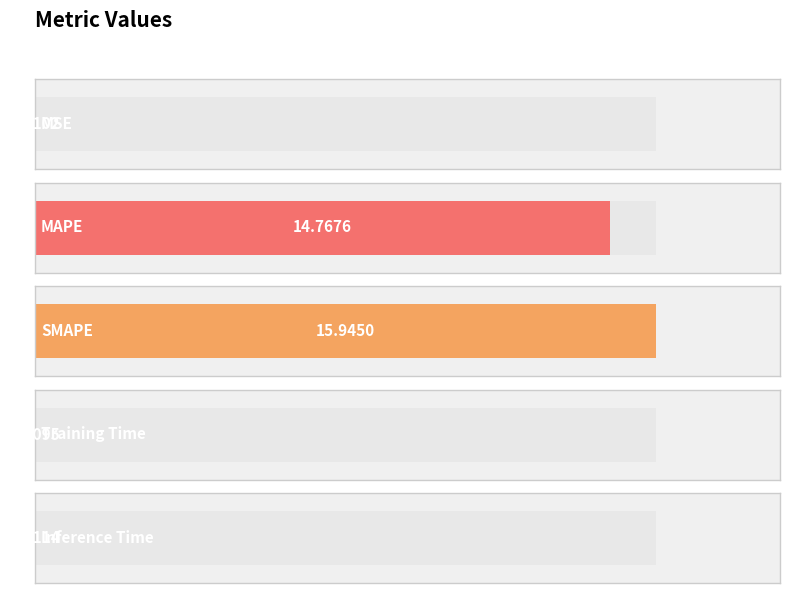

How many data points does each series have?

5